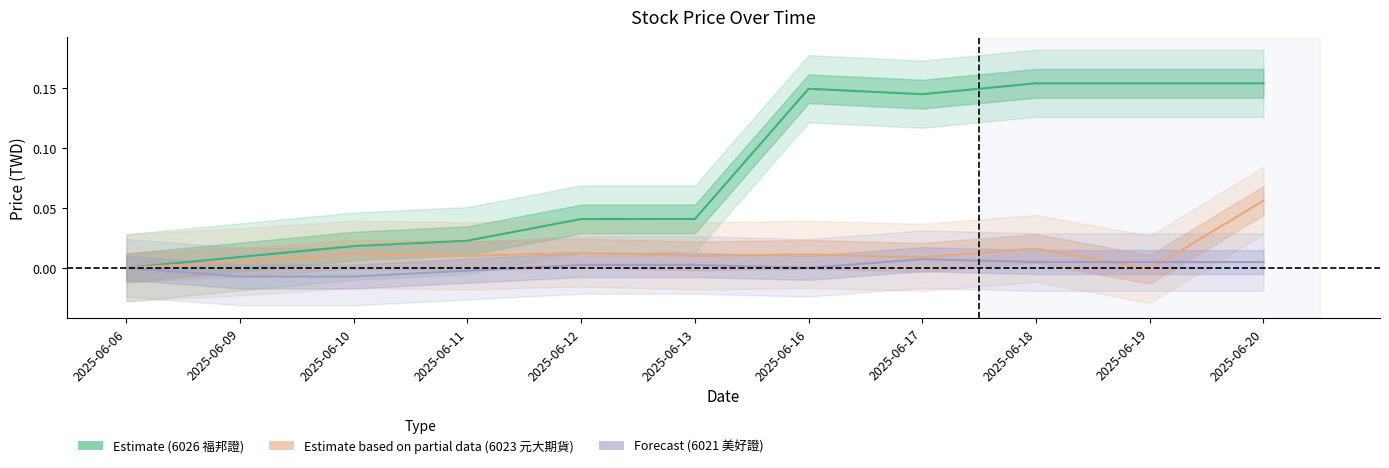

True or false: Estimate (6026 福邦證) and Estimate based on partial data (6023 元大期貨) cross at least once.

False